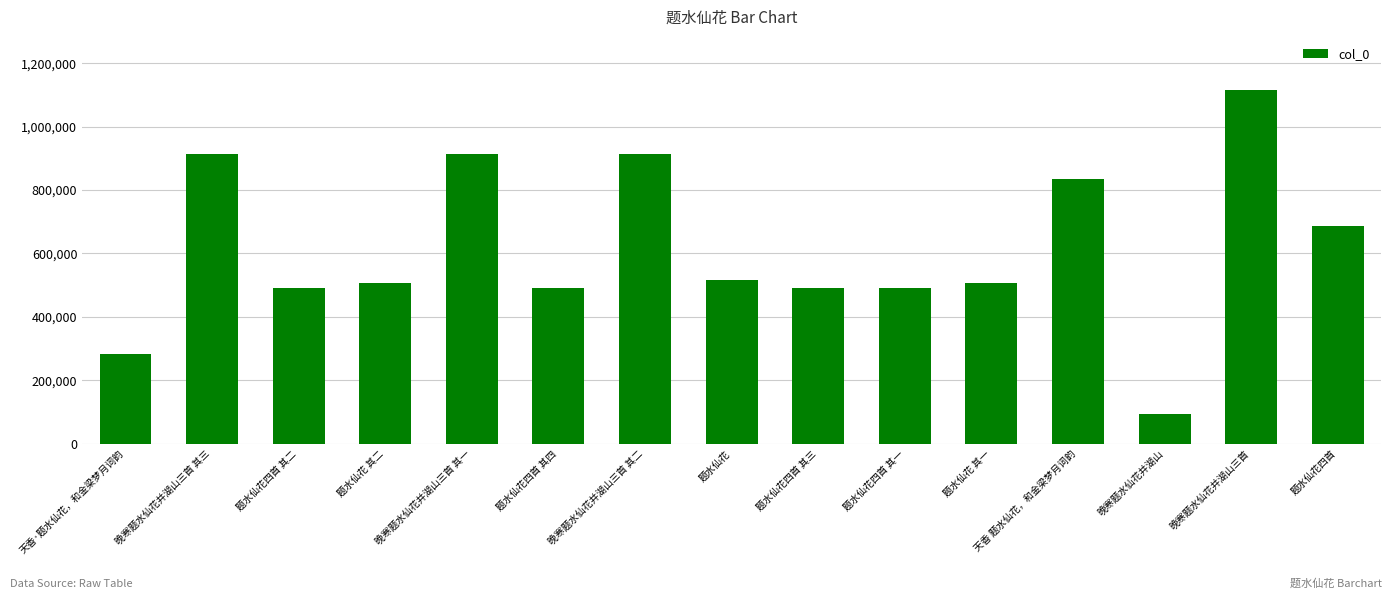

Which category has the lowest value across all series?

晚寒题水仙花并湖山